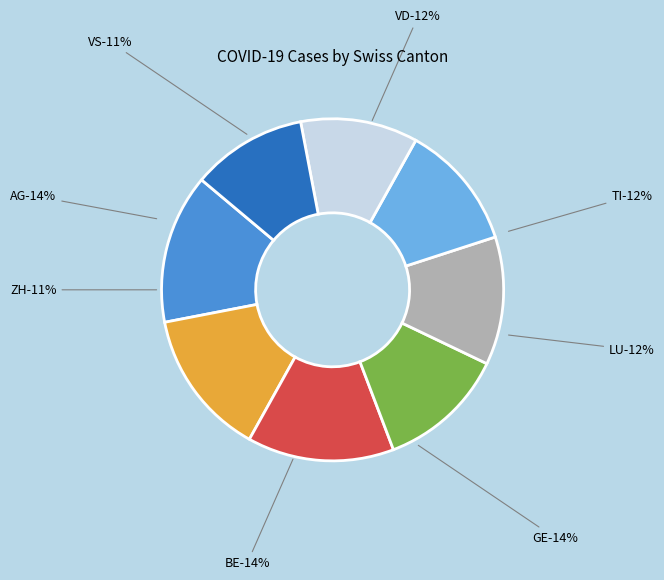

What is the ratio of the value at AG to the value at VS?

1.3